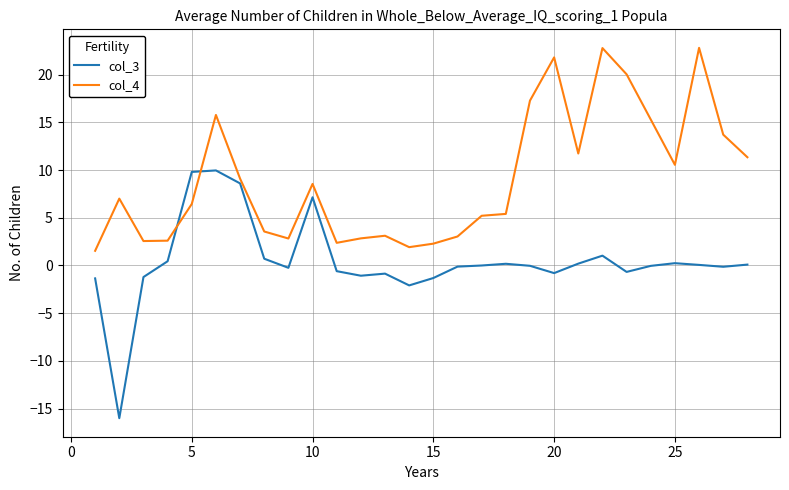

Which series ends up on top after the final intersection of col_4 and col_3?

col_4